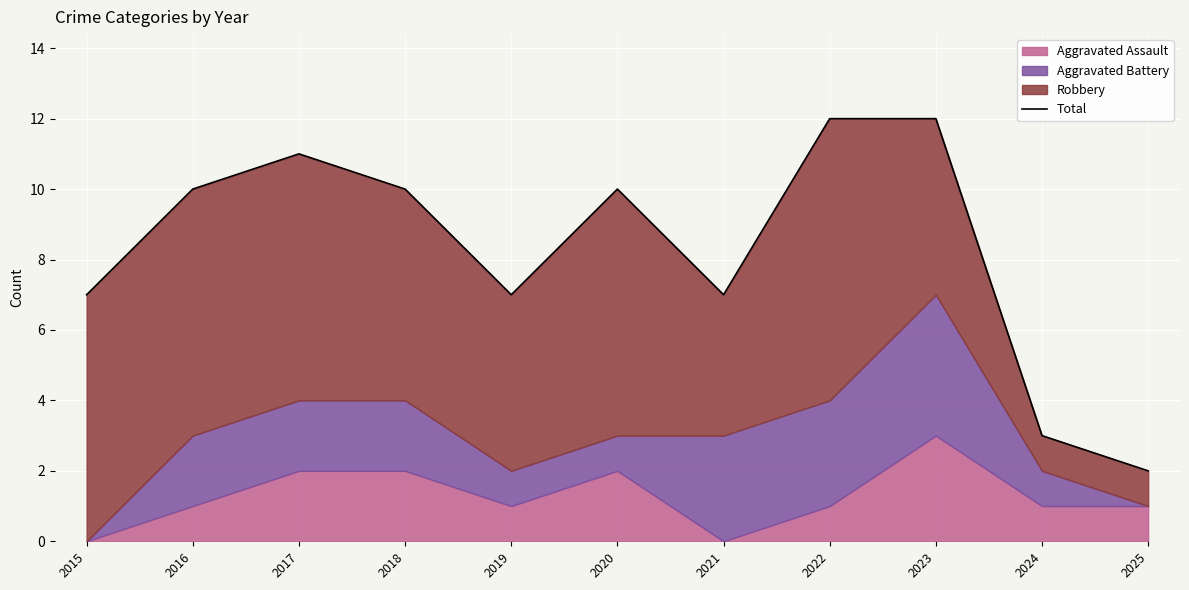

What is the approximate value at 2016, to the nearest 10?

10